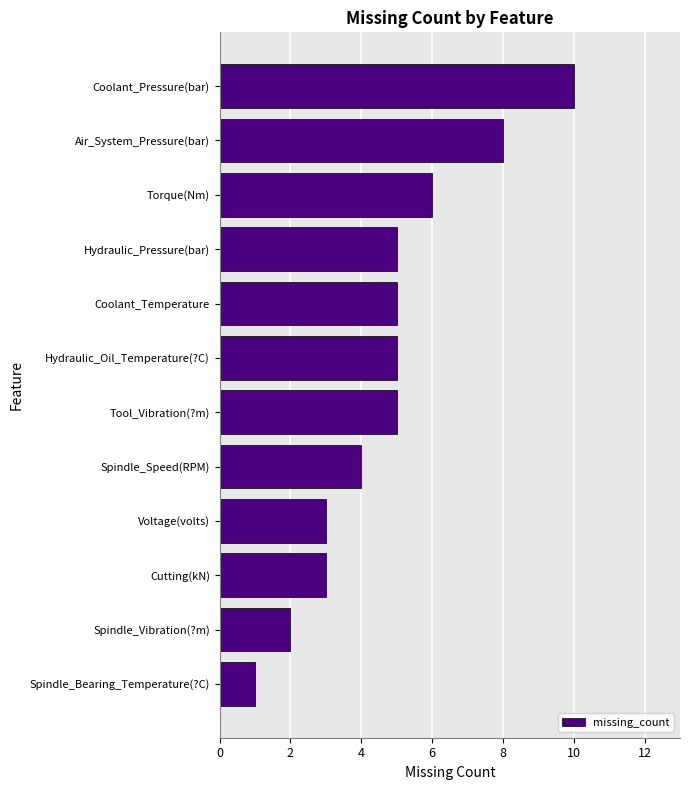

Is it true that the value at Spindle_Speed(RPM) is 4?

True